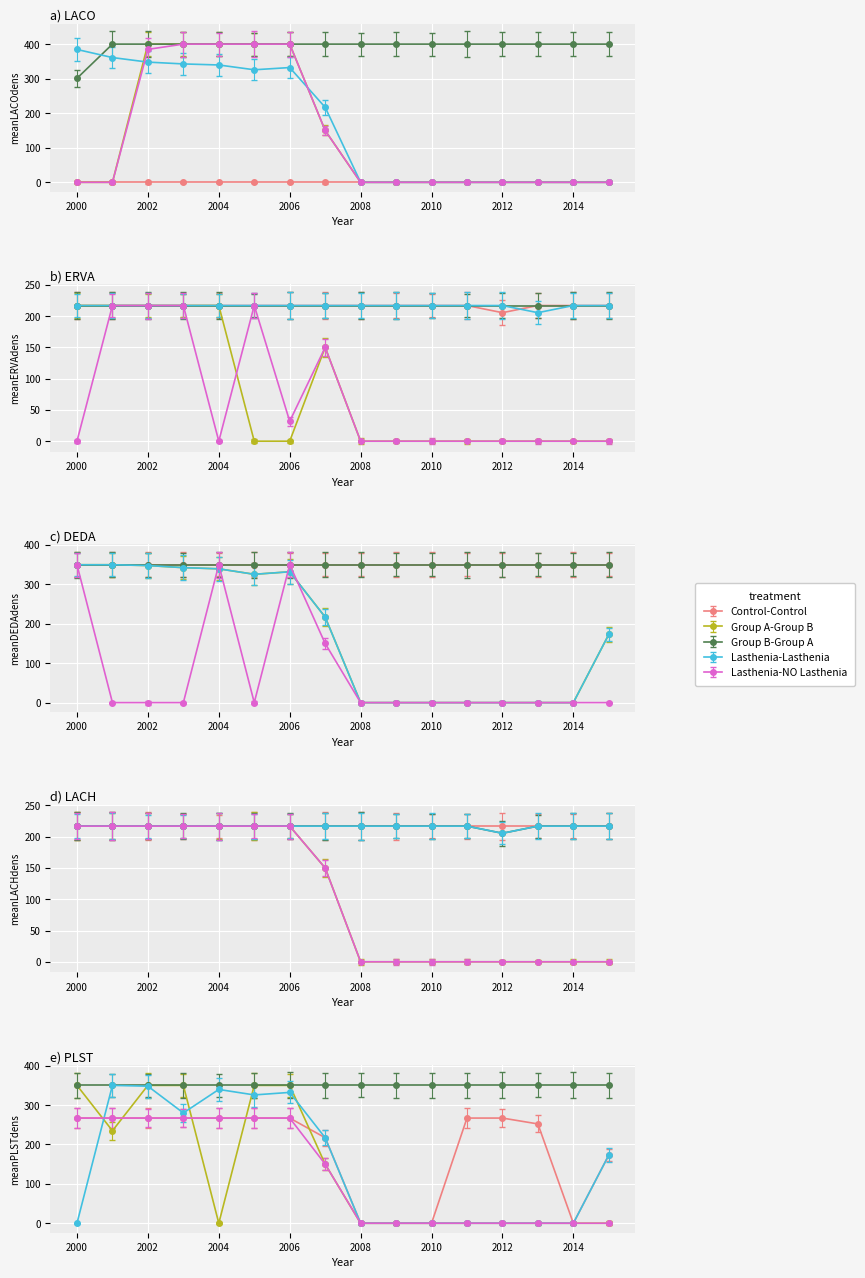

At which label is Lasthenia-Lasthenia closest to 192?

7